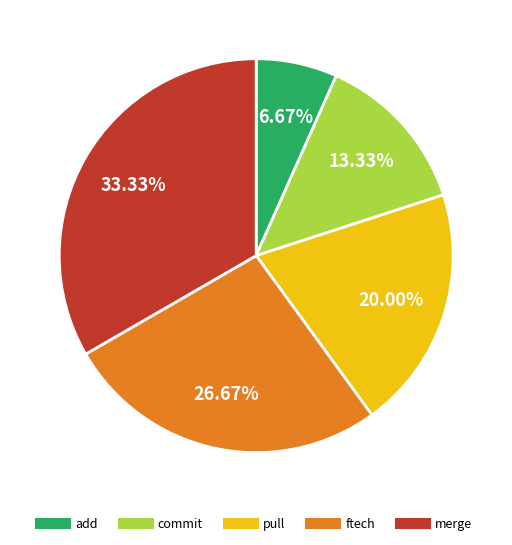

Is there any slice that represents more than half of the pie?

No